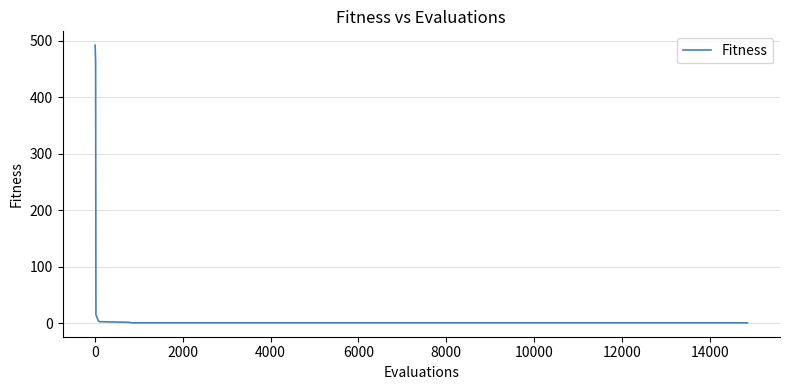

What is the maximum value shown in the chart?

492.5